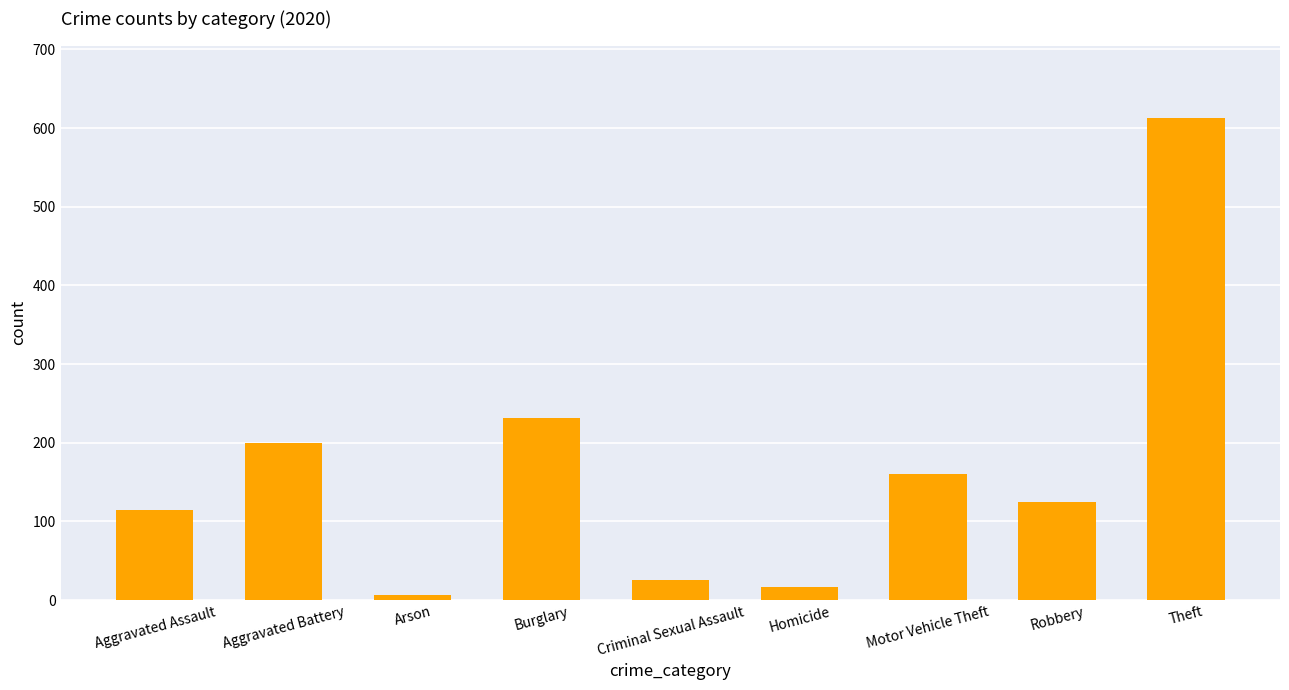

How many bars are there in total?

9